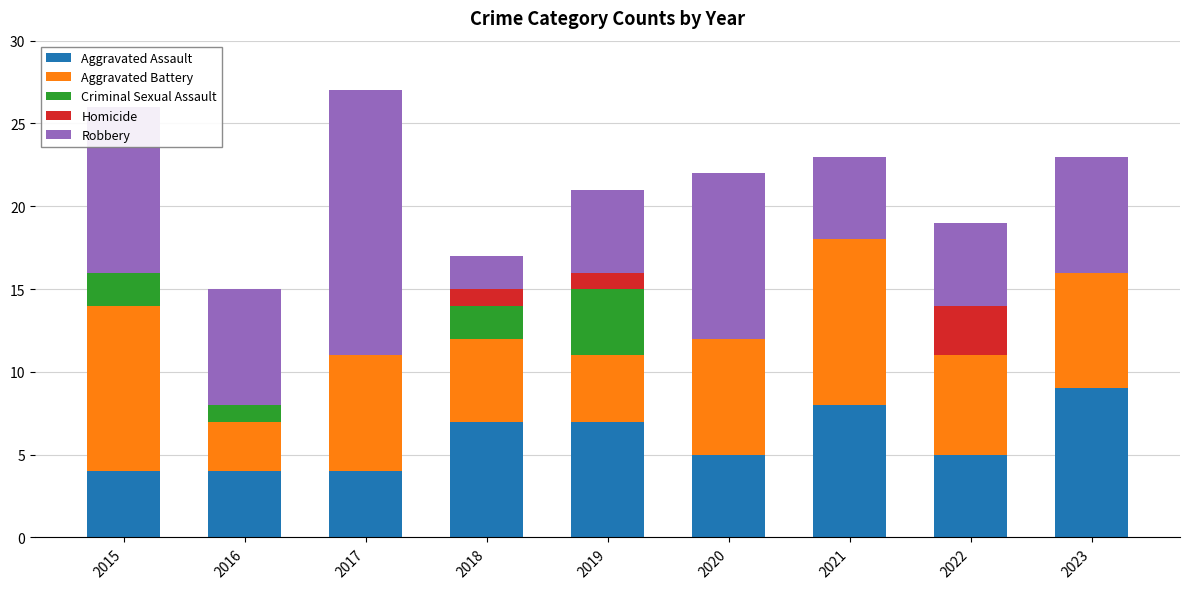

What is the maximum value for Aggravated Assault?

9